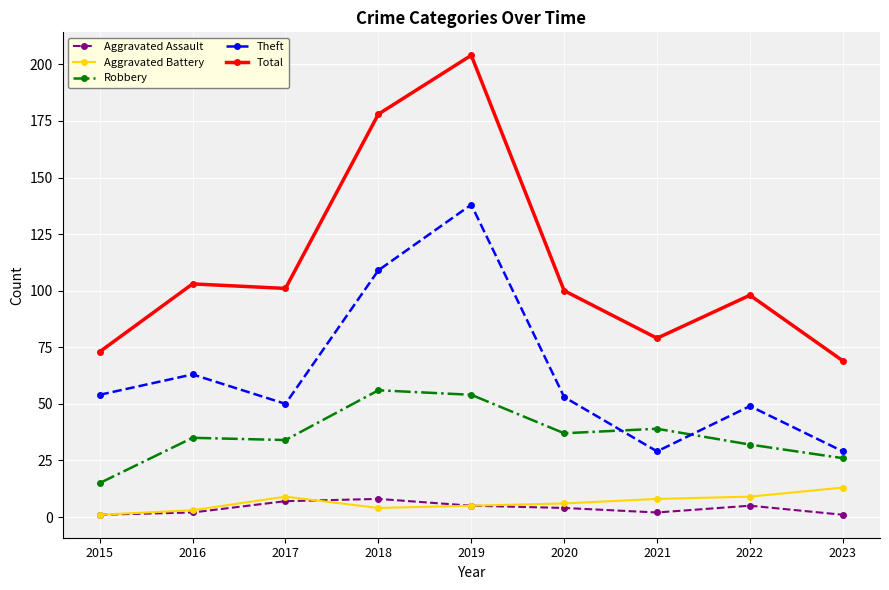

What is the maximum value shown in the chart?

204